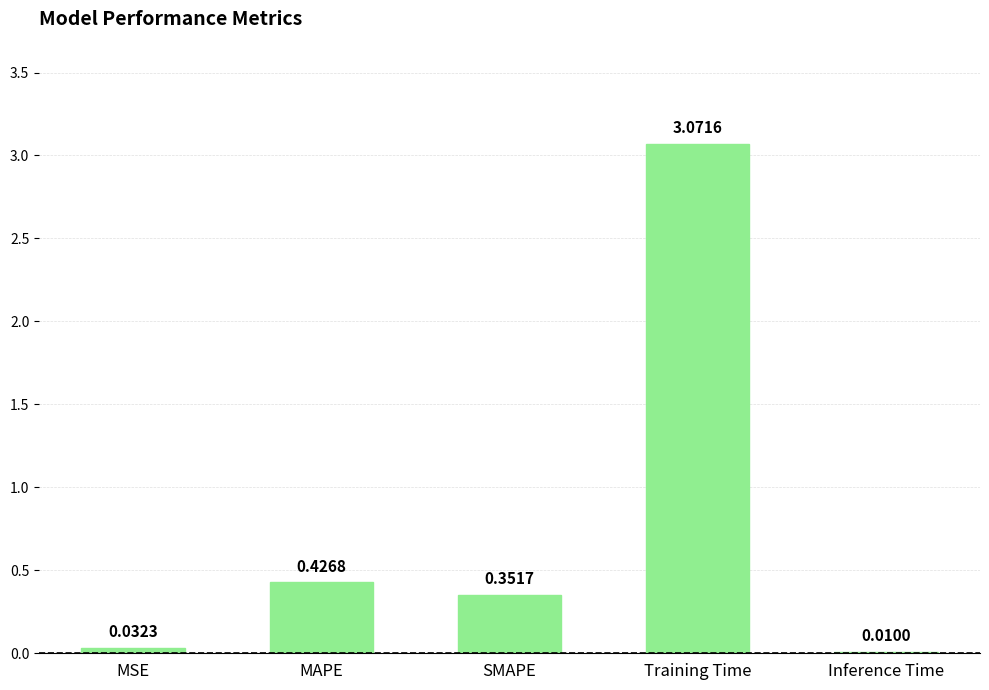

What is the change in value from MSE to Training Time?

+3.0